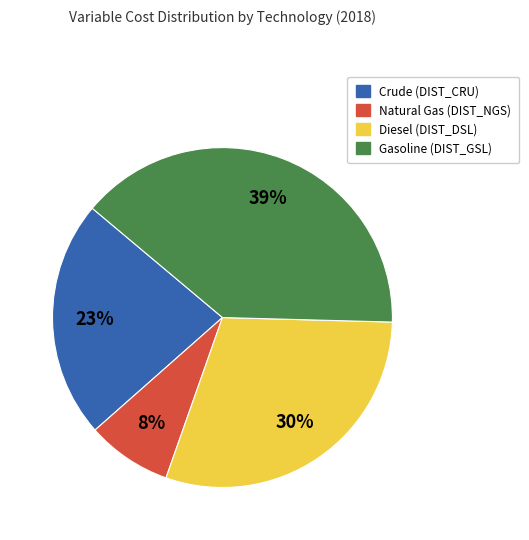

To the nearest percent, what percentage of the pie is Natural Gas (DIST_NGS)?

8%